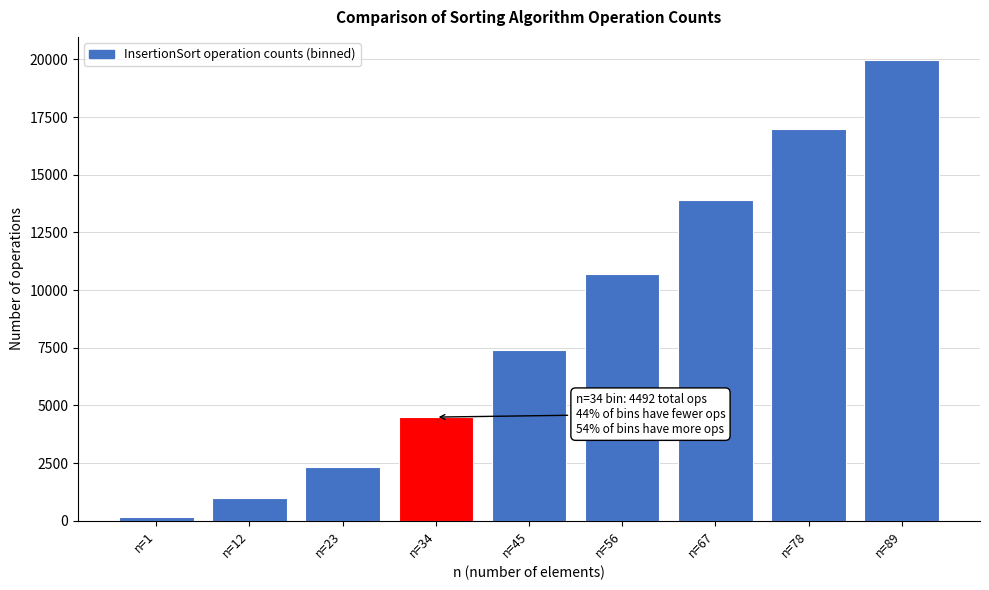

Reading left to right, what are all the values shown in this chart?

148	996	2312	4492	7411	10685	13917	16963	19975